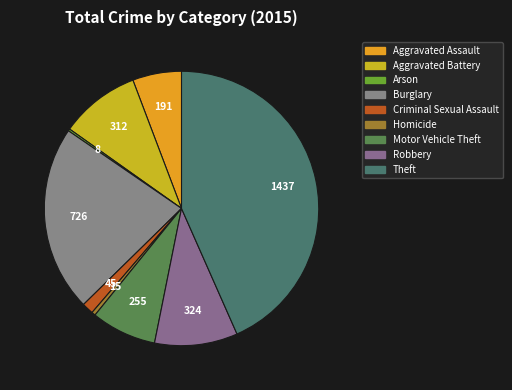

What is the smallest slice in the pie chart?

Arson